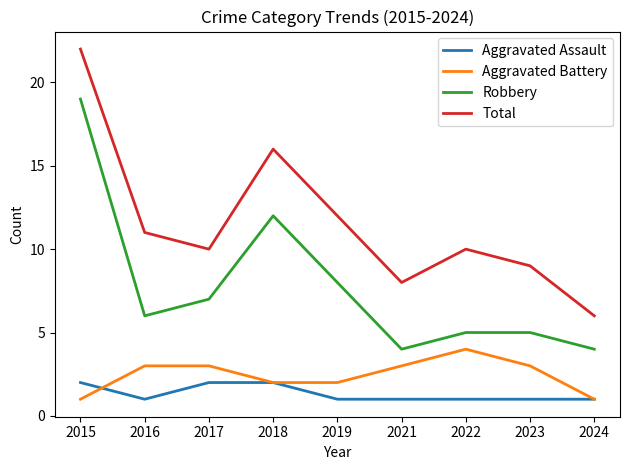

True or false: Aggravated Battery and Total intersect in this chart.

False